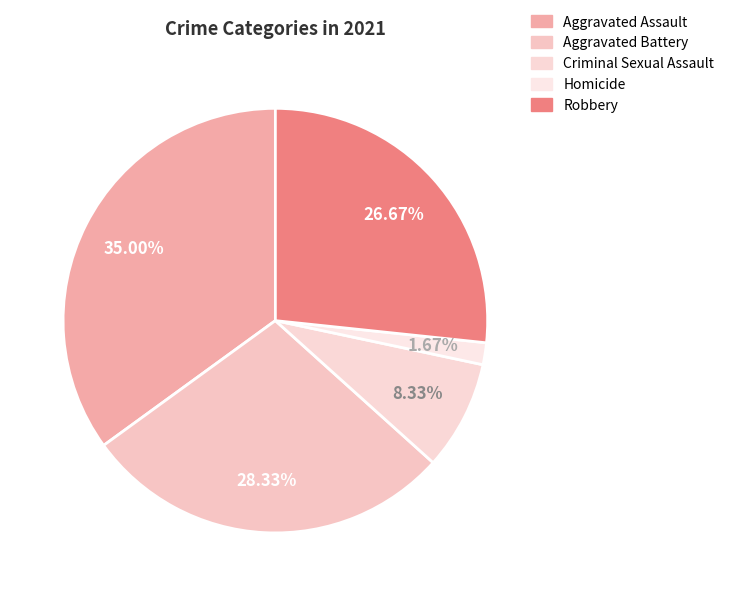

What is the smallest slice in the pie chart?

Homicide